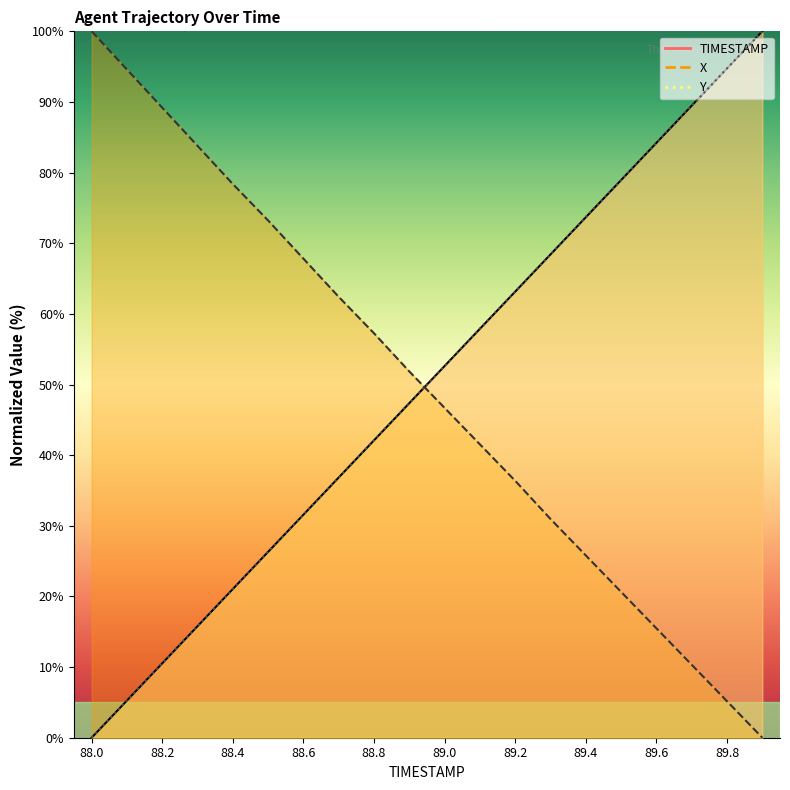

At which category does the chart reach its peak across all series?

89.9